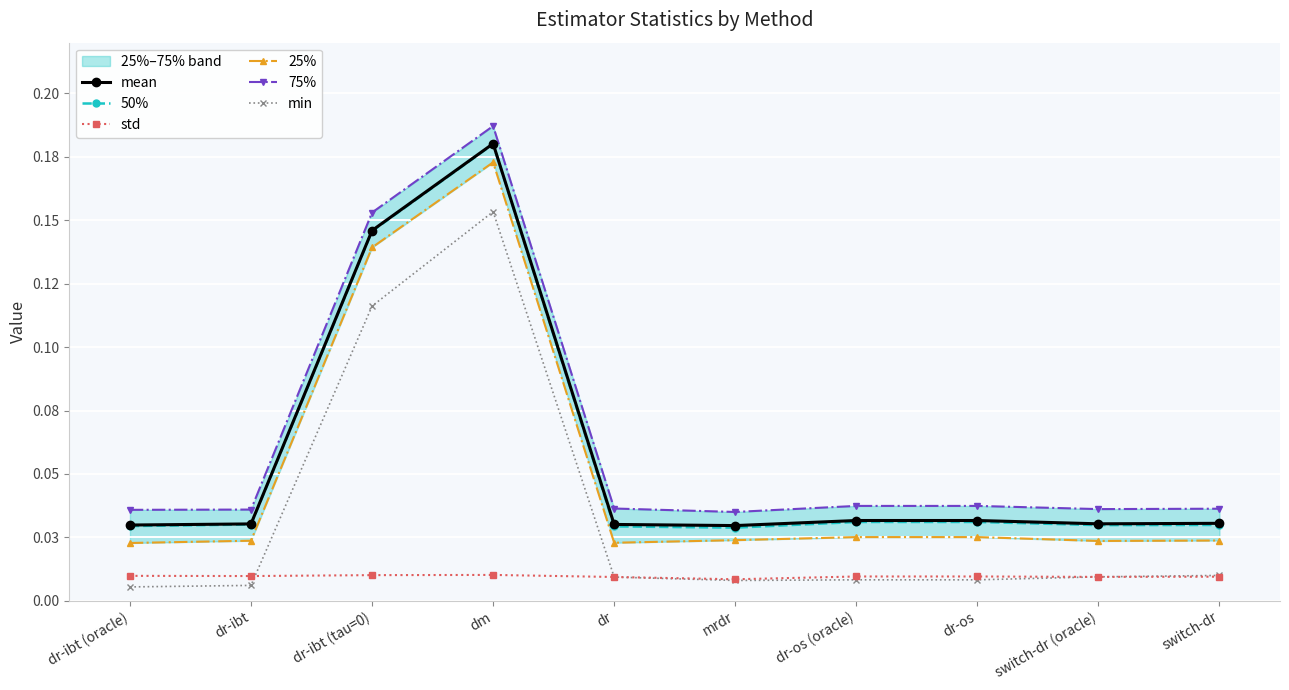

Which category has the highest value in the min series?

dm